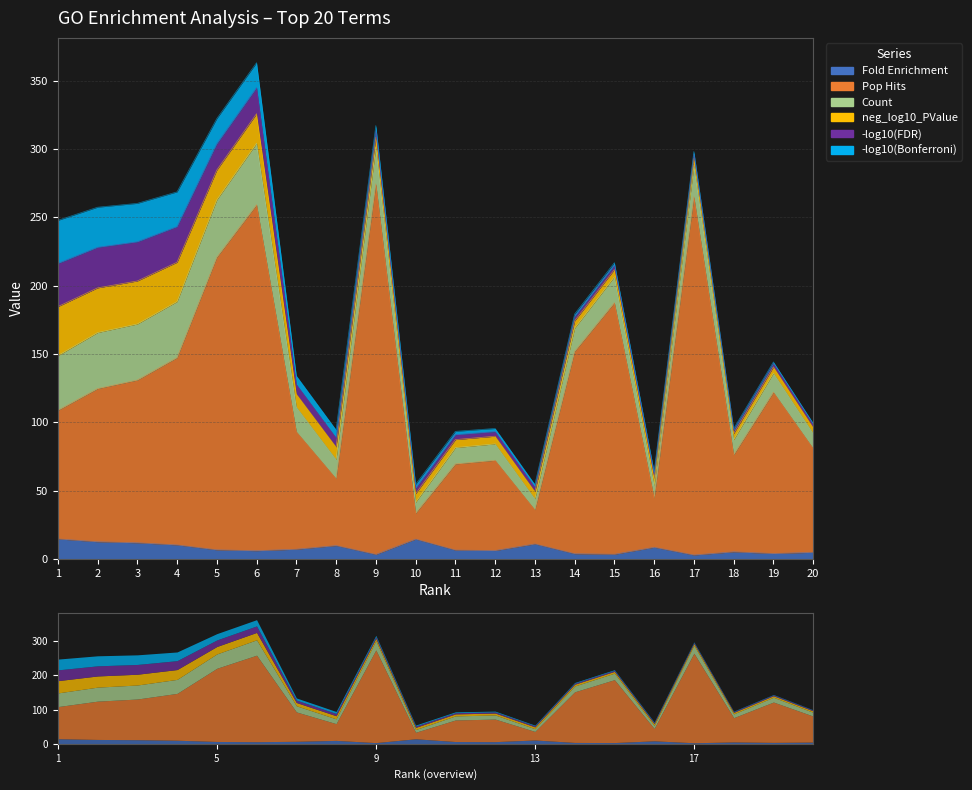

Which series has the largest range (max minus min)?

Pop Hits